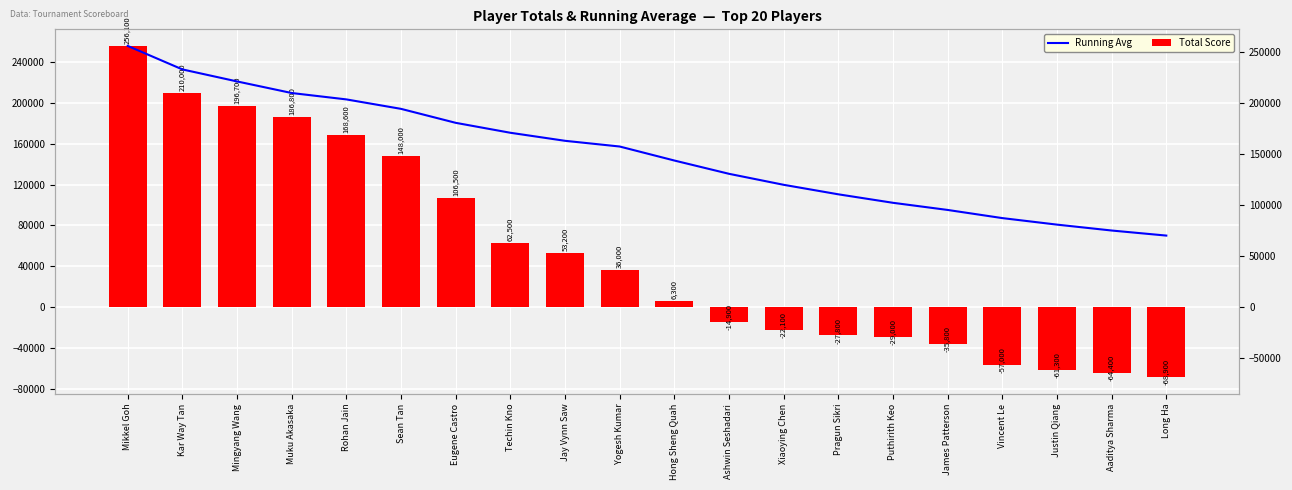

What is the minimum value for Running Avg?

70100